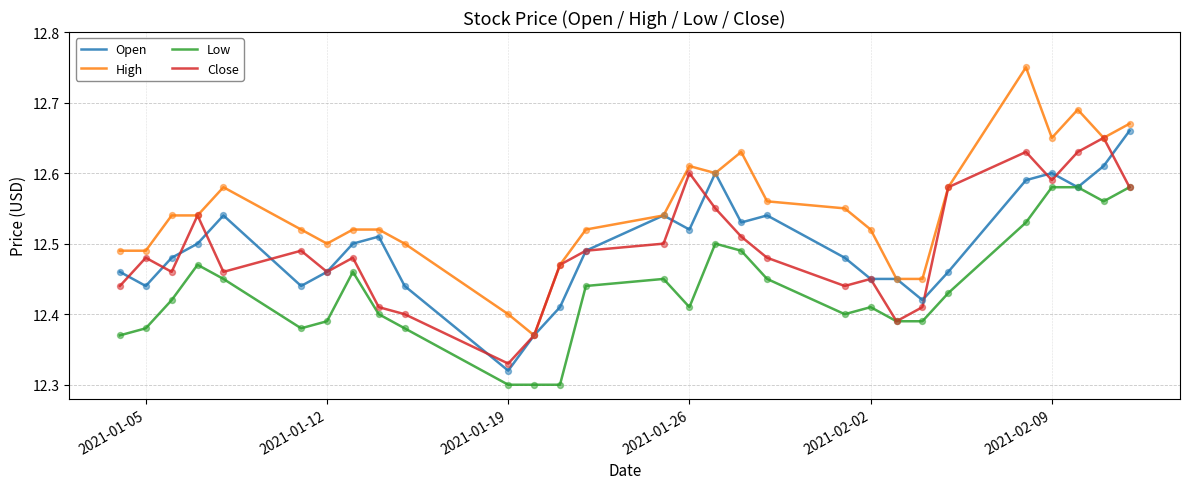

Which series has the largest total across all categories?

High